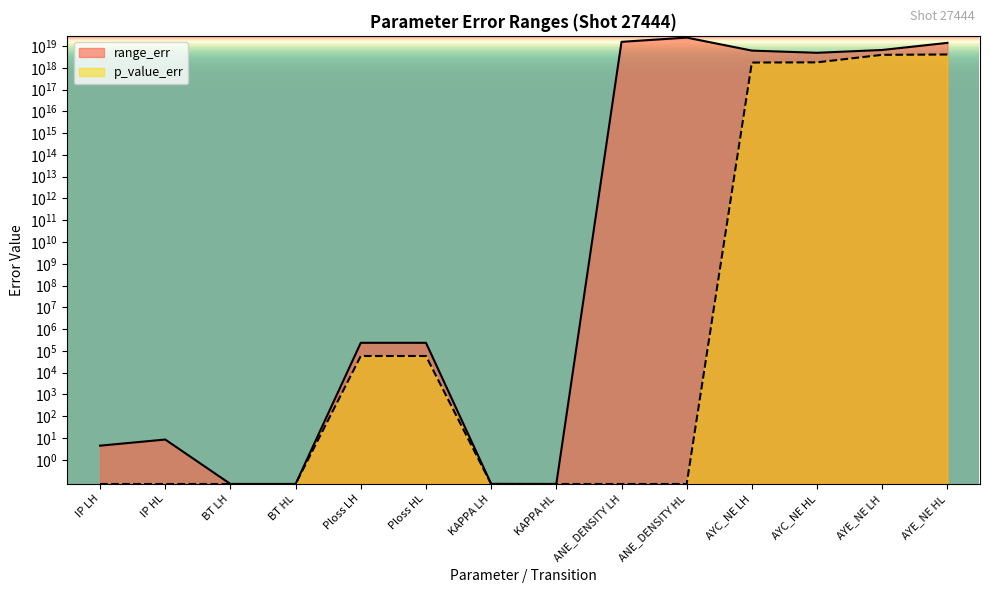

List the series in order of their peak value, lowest first.

p_value_err, range_err